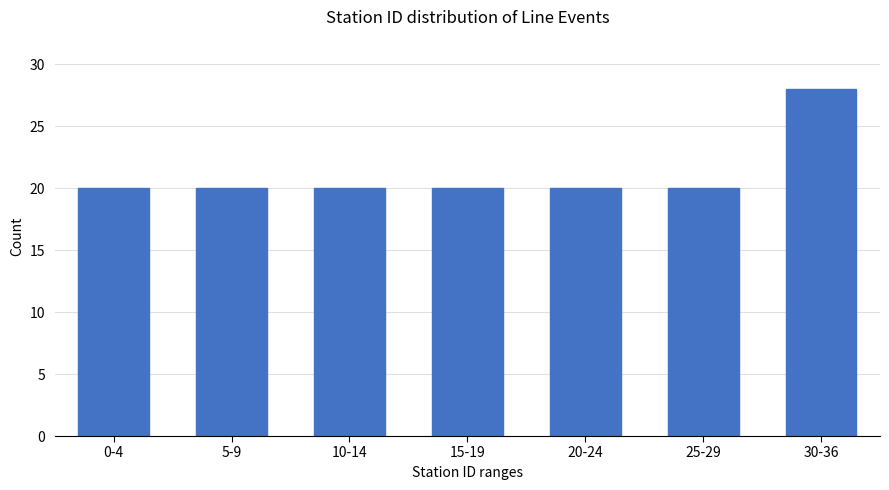

Reading left to right, extract all data points from this chart.

20	20	20	20	20	20	28